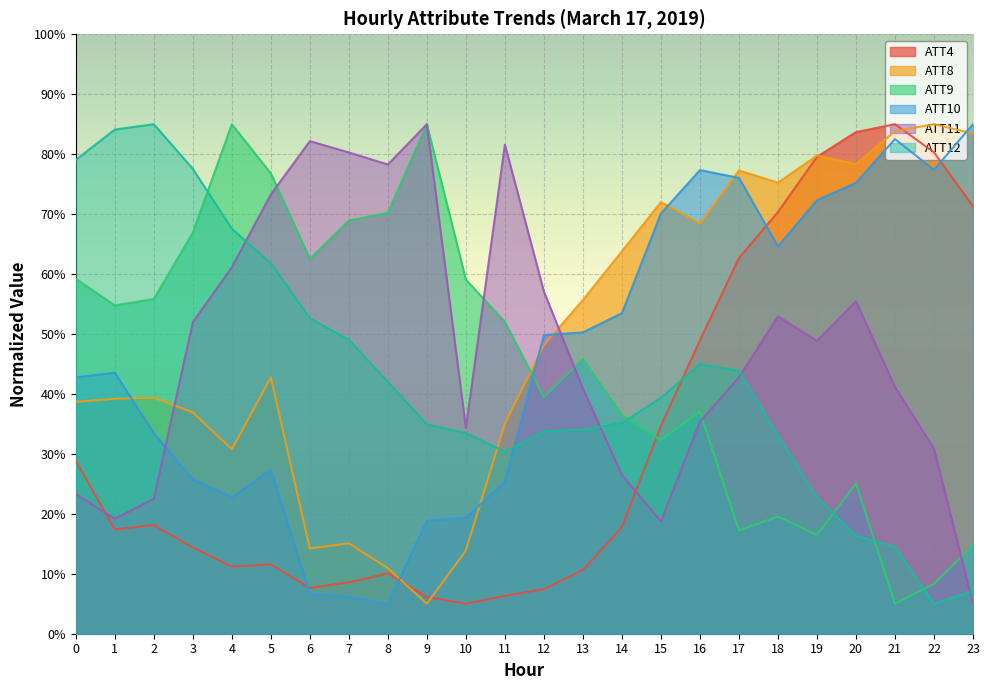

What is the value of the ATT4 point at the 22nd from the left?

85.0